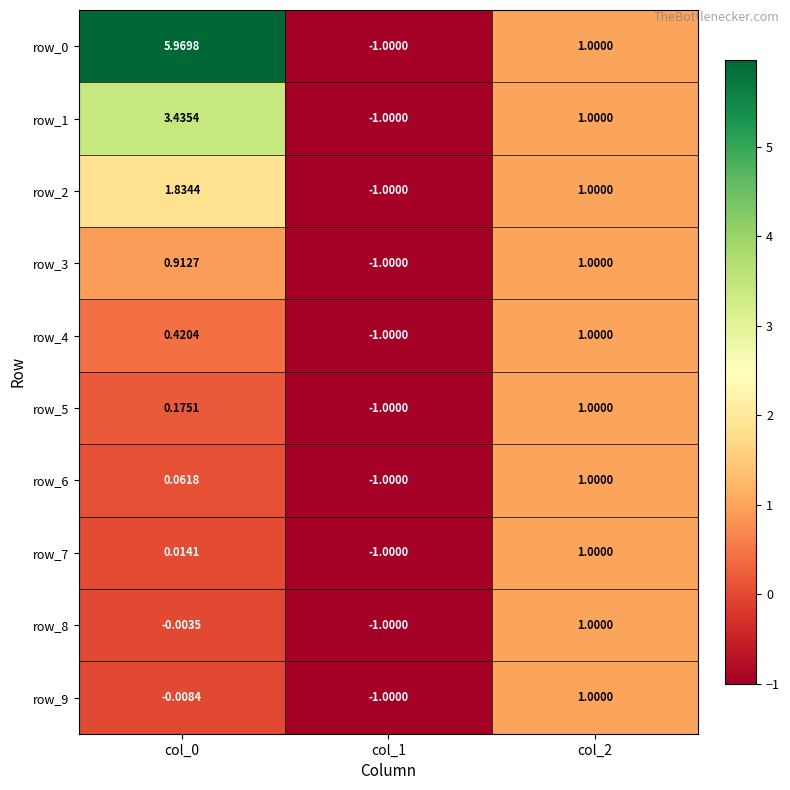

Reading left to right, extract all data points from this chart.

row_0: 6.0	-1.0	1.0
row_1: 3.4	-1.0	1.0
row_2: 1.8	-1.0	1.0
row_3: 0.9	-1.0	1.0
row_4: 0.4	-1.0	1.0
row_5: 0.2	-1.0	1.0
row_6: 0.1	-1.0	1.0
row_7: 0.0	-1.0	1.0
row_8: -0.0	-1.0	1.0
row_9: -0.0	-1.0	1.0